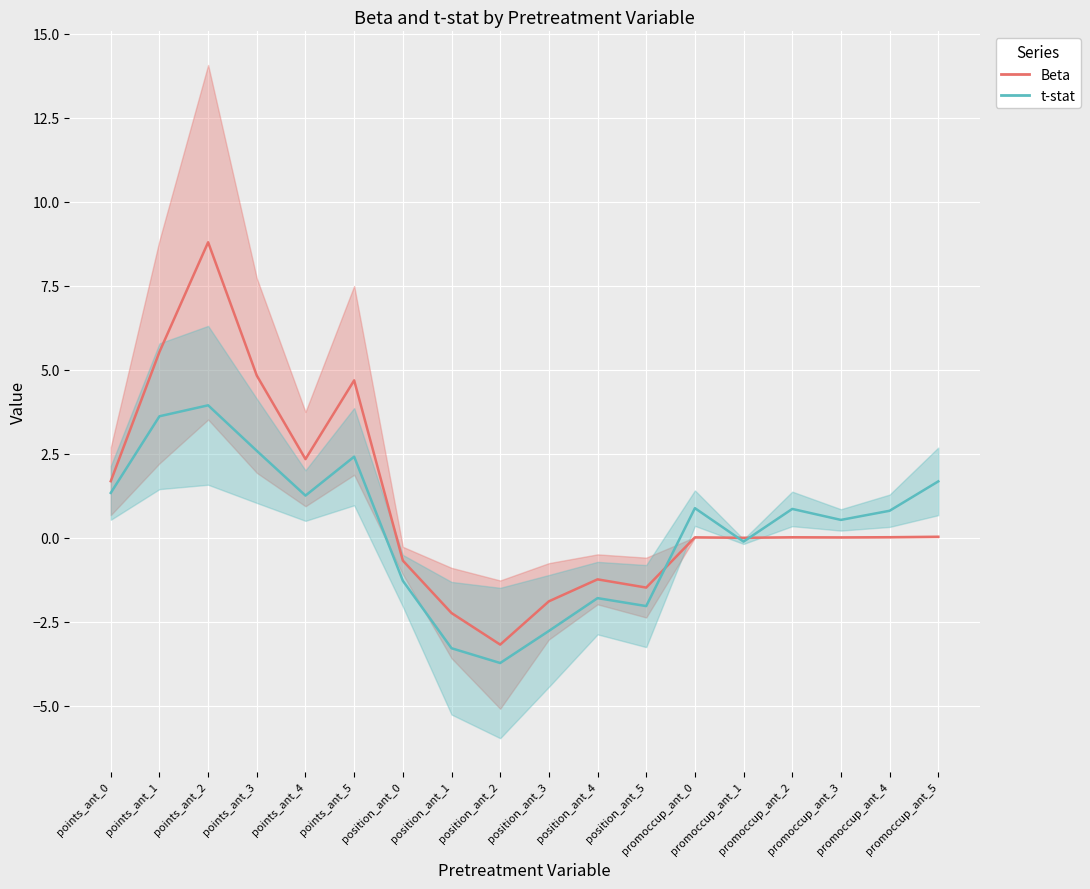

Where does the t-stat series first go above 0?

points_ant_0